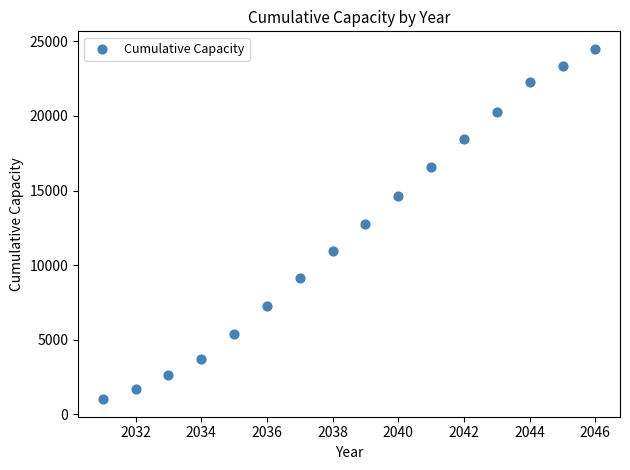

What is the range of X values (max minus min)?

15.0